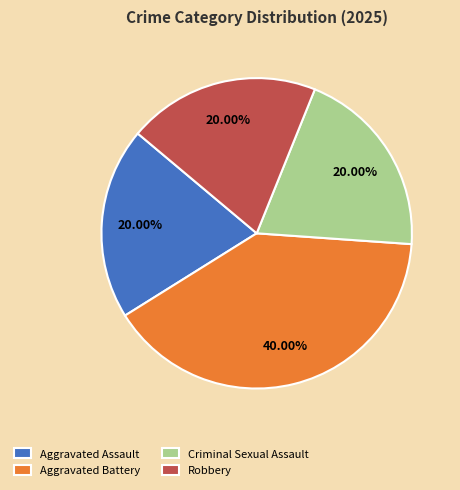

What is the largest slice in the pie chart?

Aggravated Battery